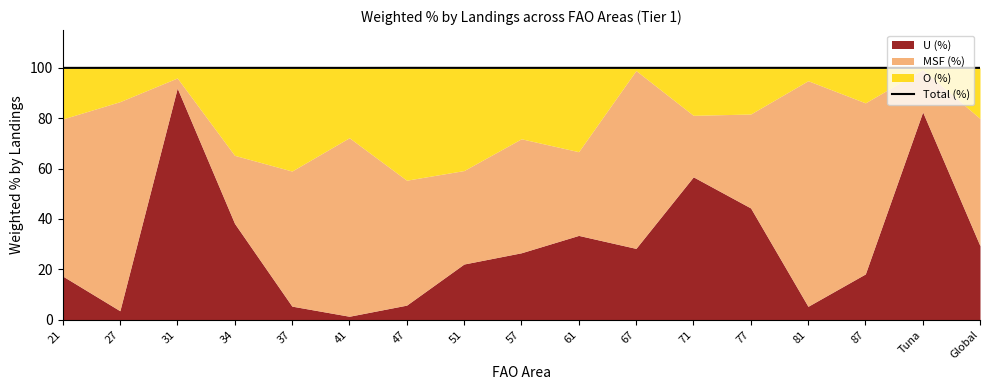

What is the value of the 1st point from the left?

100.0